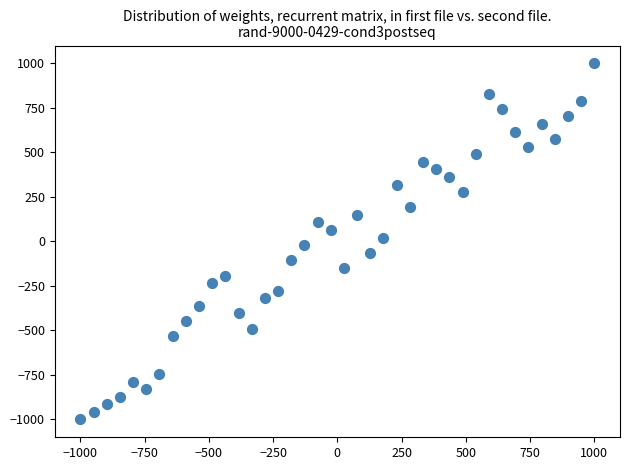

What is the range of X values (max minus min)?

2000.0